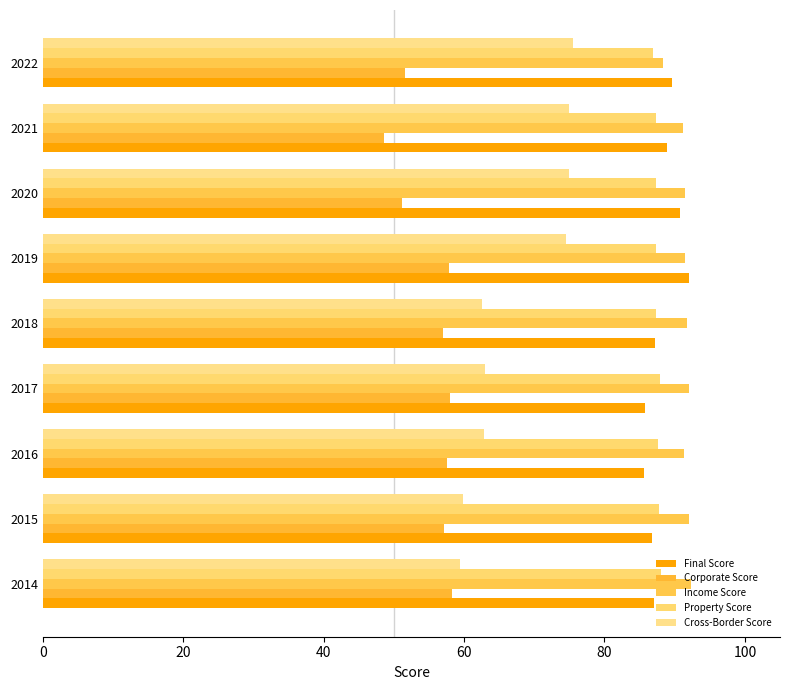

Reading left to right, extract all data points from this chart.

Final Score: 87.1	86.8	85.7	85.8	87.1	92.1	90.8	88.9	89.7
Corporate Score: 58.3	57.2	57.6	58.0	57.0	57.8	51.2	48.6	51.5
Income Score: 92.4	92.1	91.4	92.0	91.7	91.5	91.5	91.2	88.3
Property Score: 88.0	87.7	87.7	87.9	87.4	87.4	87.3	87.3	86.9
Cross-Border Score: 59.5	59.8	62.8	62.9	62.6	74.5	74.9	74.9	75.5